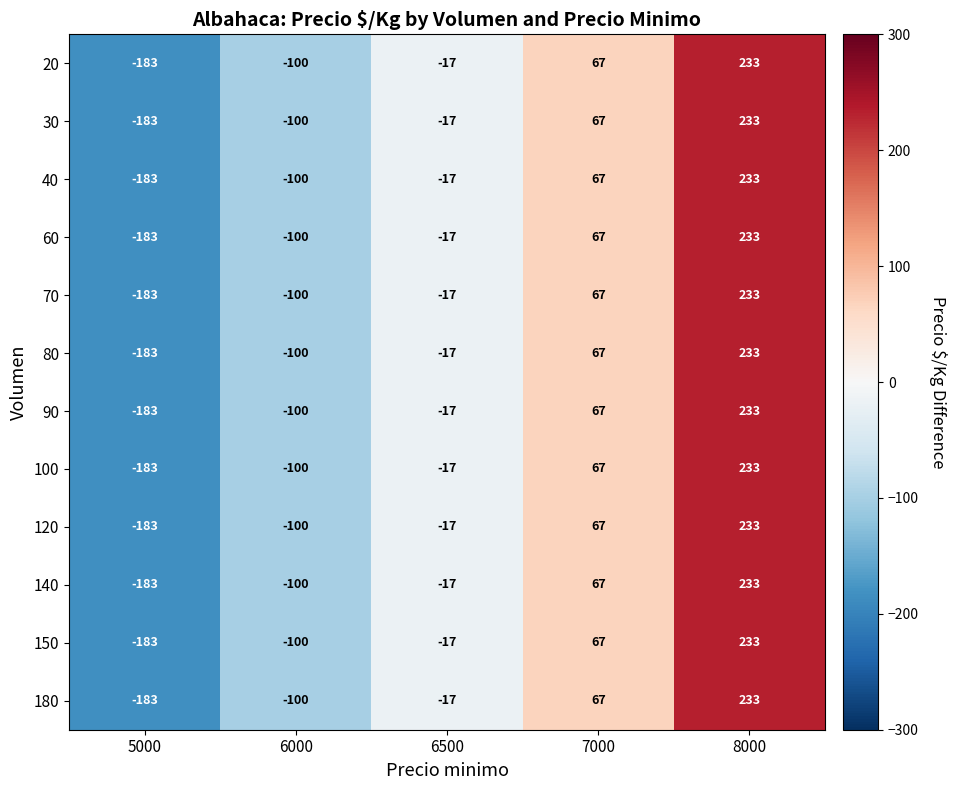

What is the difference between the 100 values at 7000 and 5000?

250